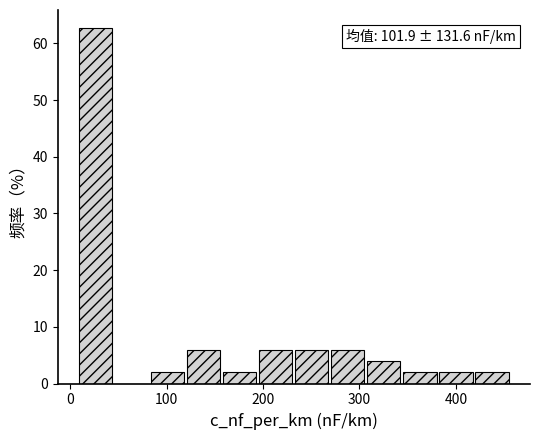

Read against the x-axis, roughly where is the centre of the tallest bar?

30